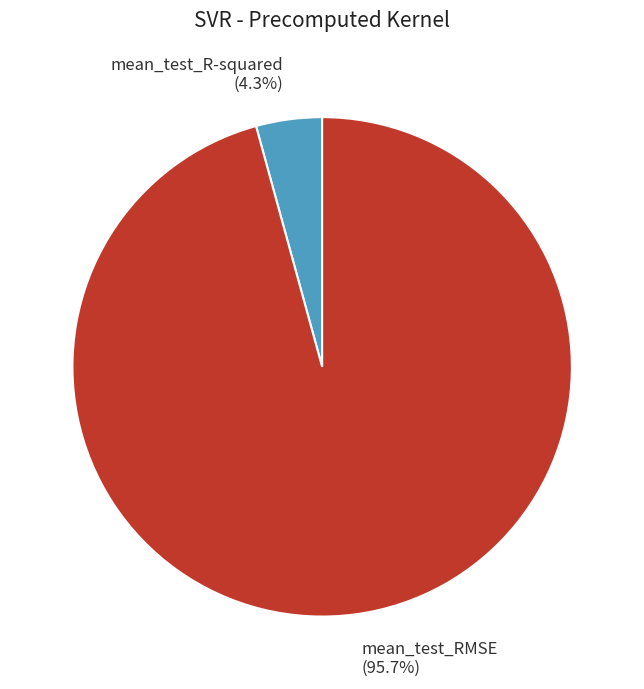

Is there a majority slice in this chart?

Yes